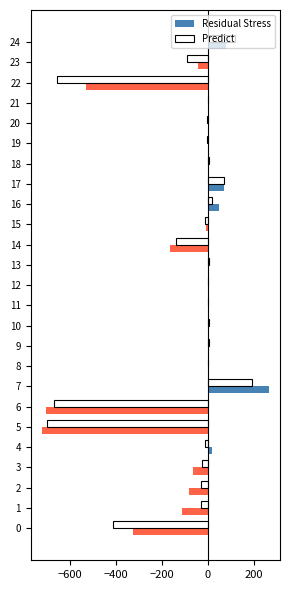

How many series are shown in this chart?

2